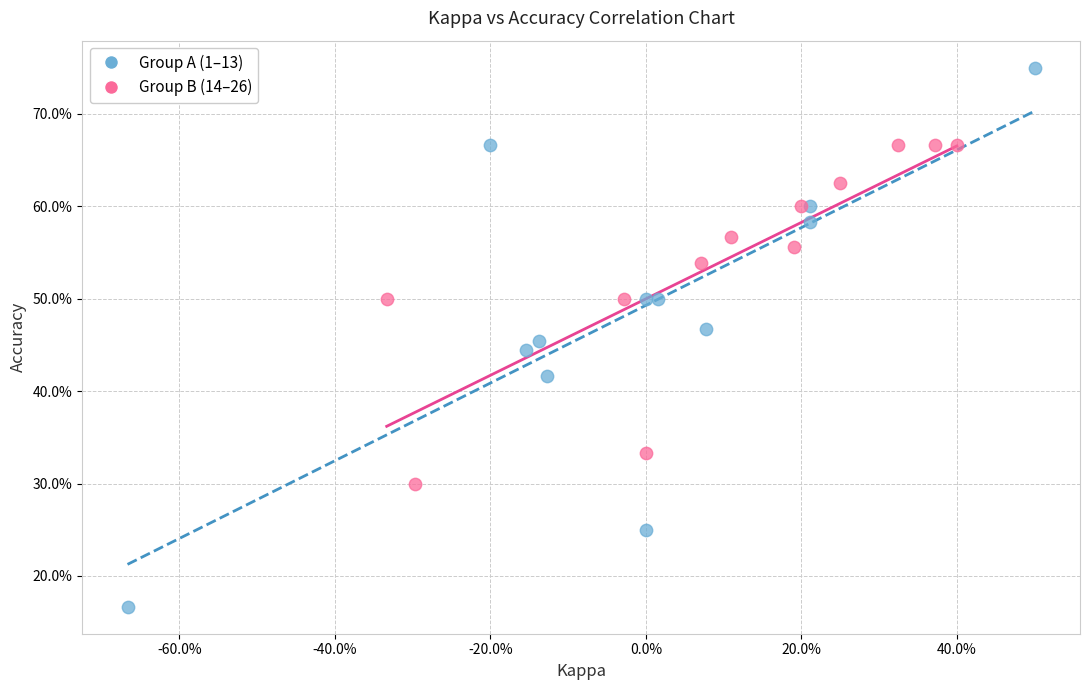

What are all the series names shown in the legend?

Group A (1–13), Group B (14–26)